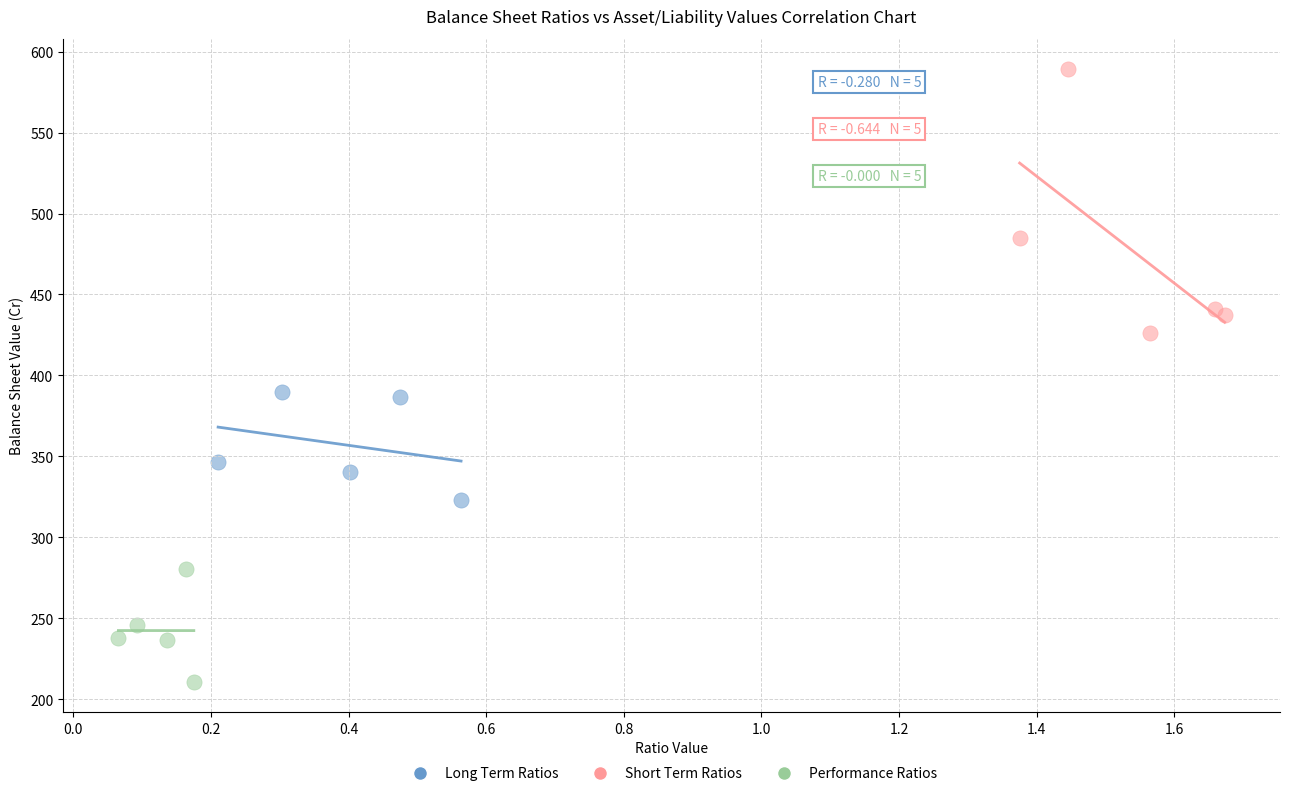

Which series contains the lowest Y value?

Performance Ratios